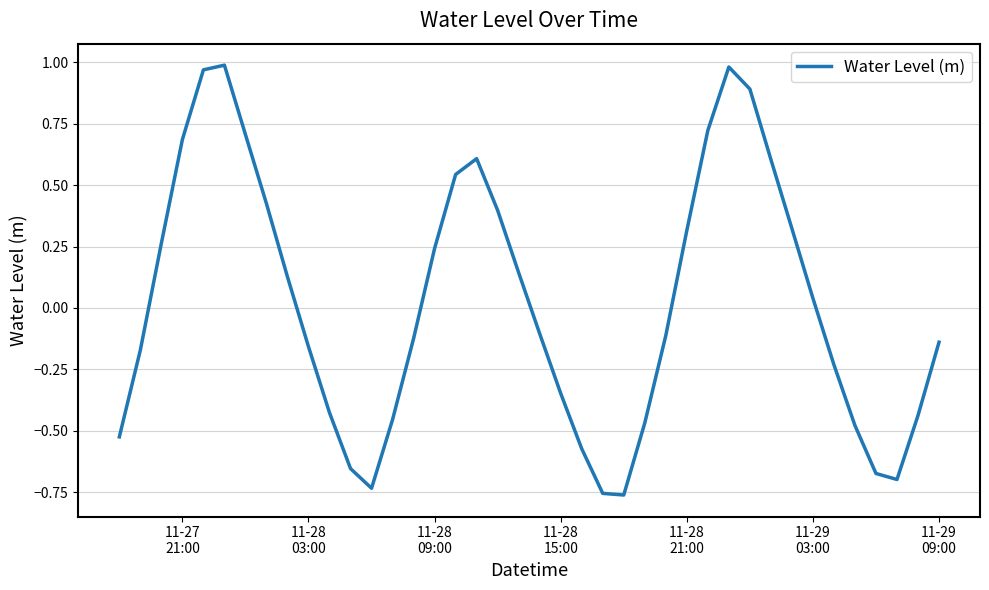

How many lines are shown in the chart?

1